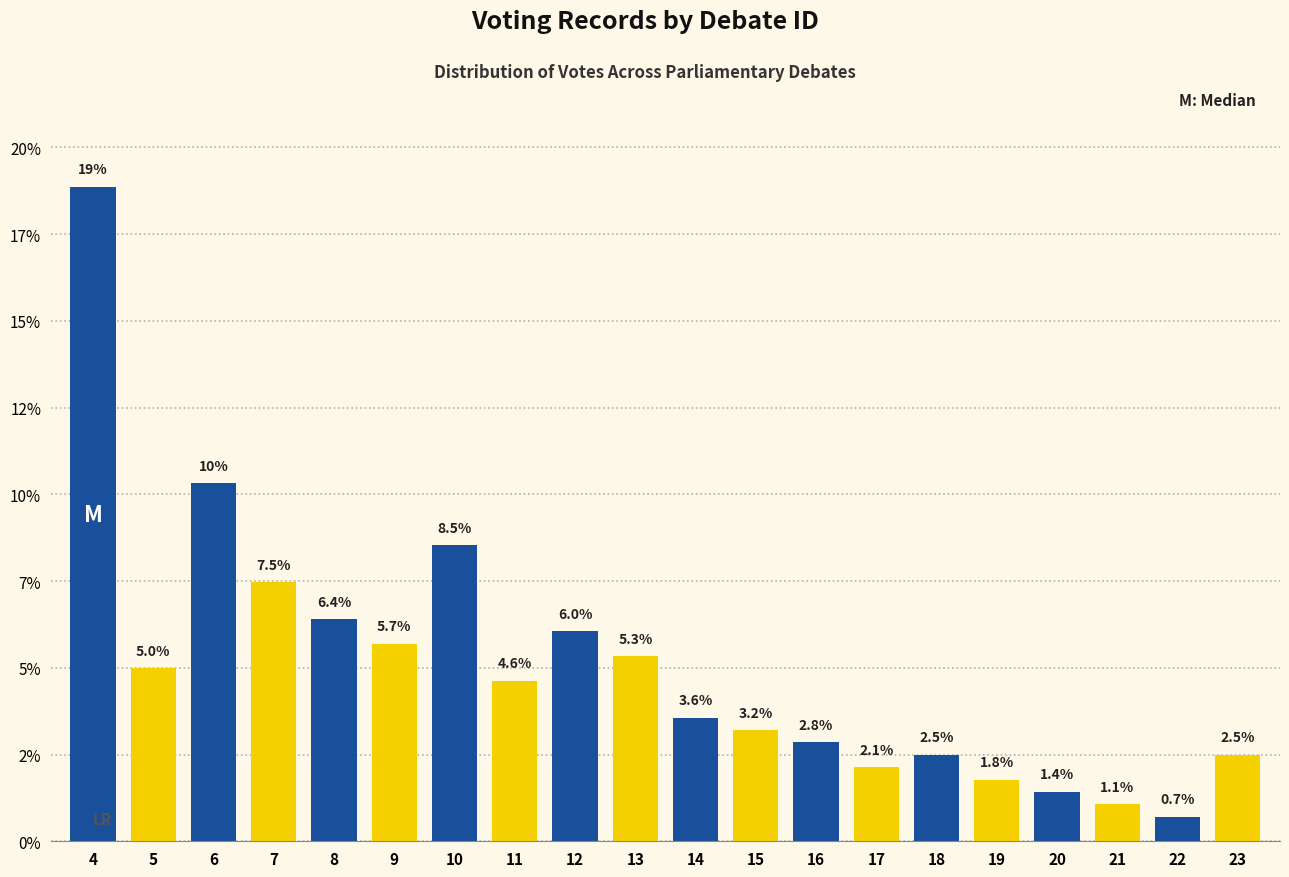

Are the bars horizontal?

No